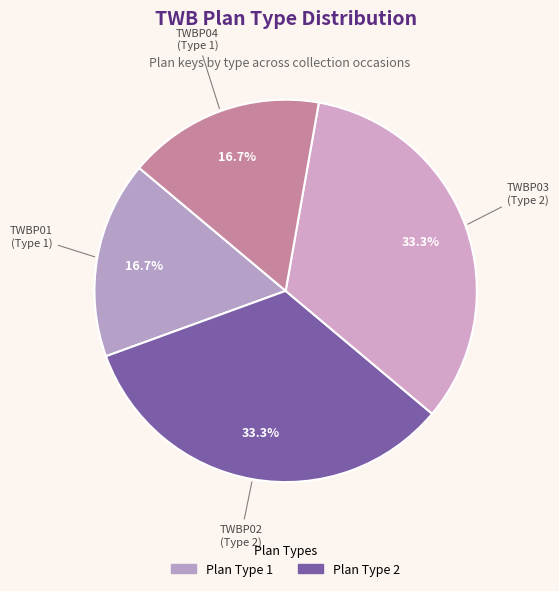

How many segments does this pie chart have?

4